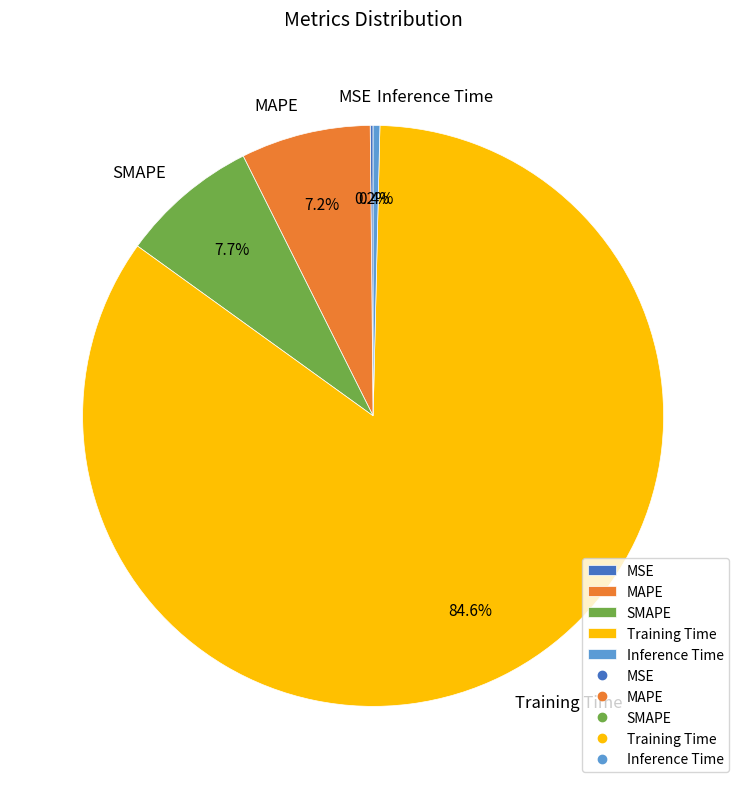

To the nearest percent, what is the average slice percentage?

20%